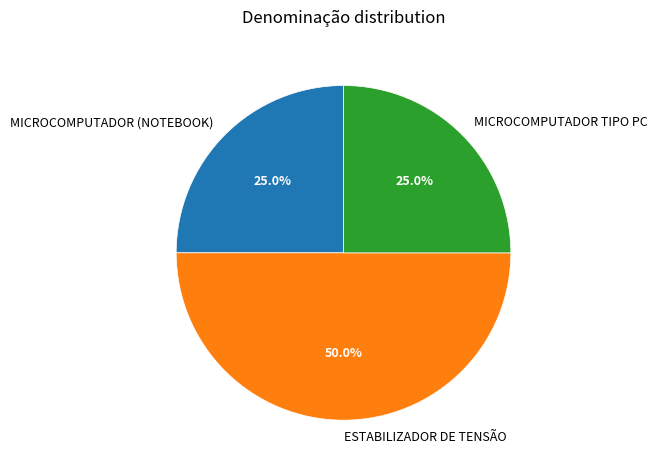

How much of the chart is everything except MICROCOMPUTADOR (NOTEBOOK)?

75.0%